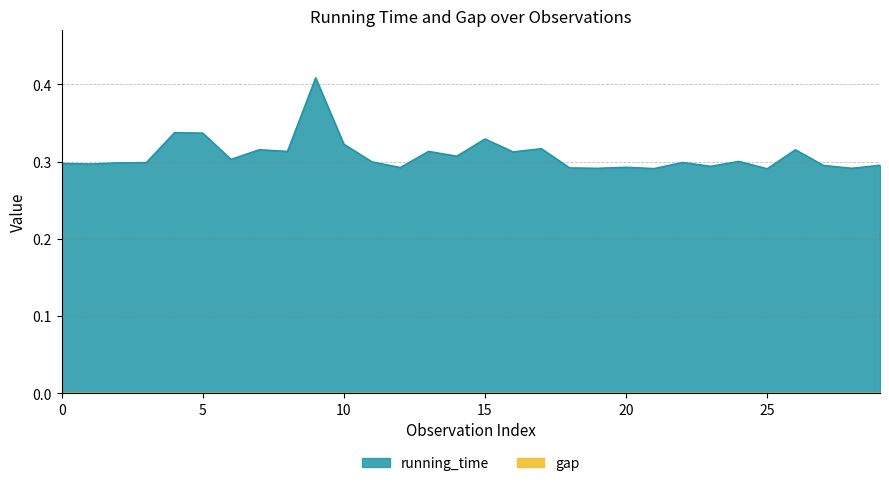

Which has a higher value, 8 or 23?

8